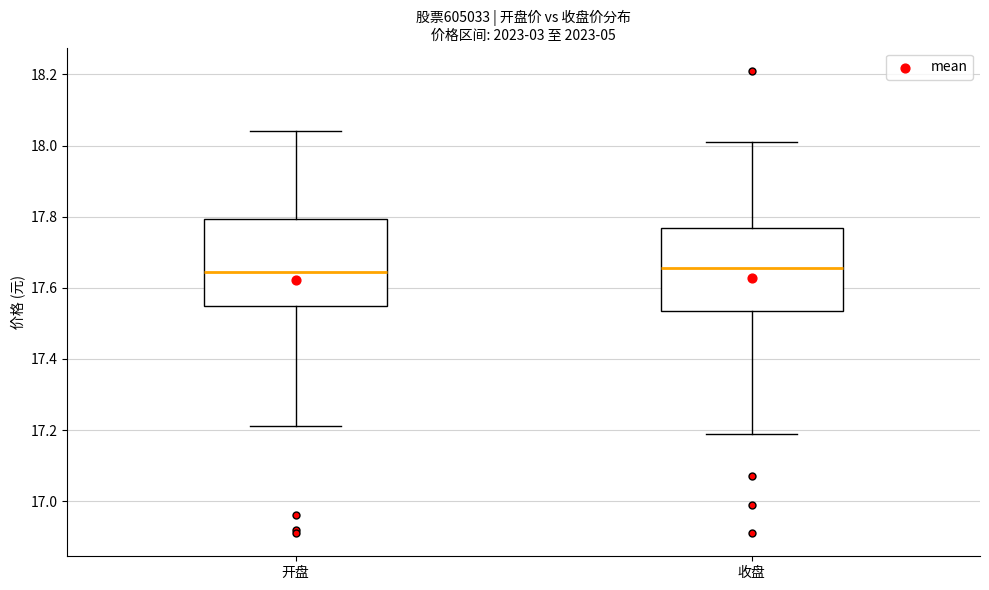

Reading left to right, transcribe this box plot: for each box, give where its median line is, the range the box spans, and where its two whiskers end, as read against the y-axis. The values are not printed on the chart, so give them approximately, as read against the axis.

开盘: median 17.64, box 17.54 to 17.80, whiskers 17.22 to 18.04
收盘: median 17.66, box 17.54 to 17.76, whiskers 17.20 to 18.02